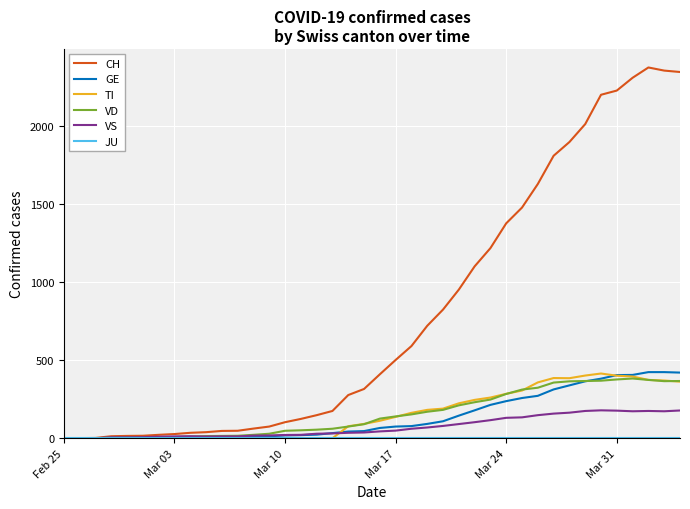

Which series has the largest total across all categories?

CH